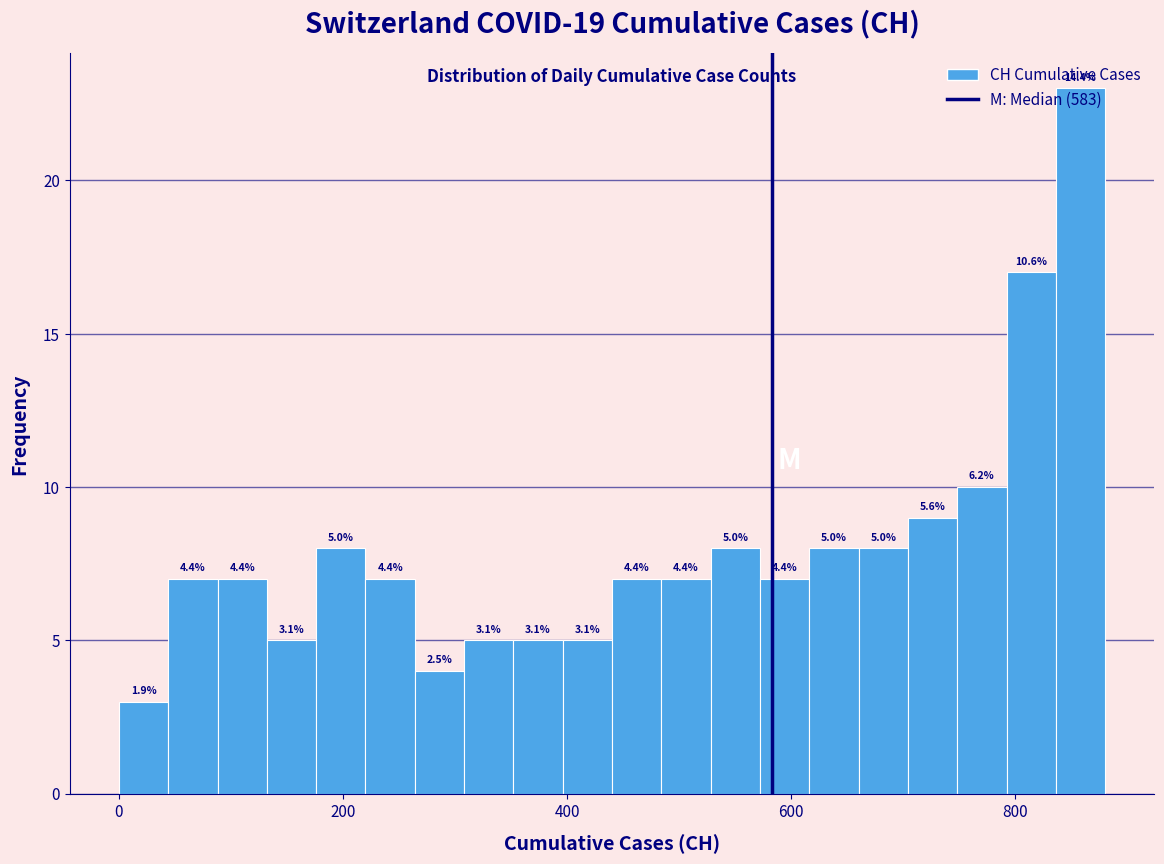

Around what value on the x-axis is the tallest bar? Give the approximate position of its centre, as read against the axis.

860